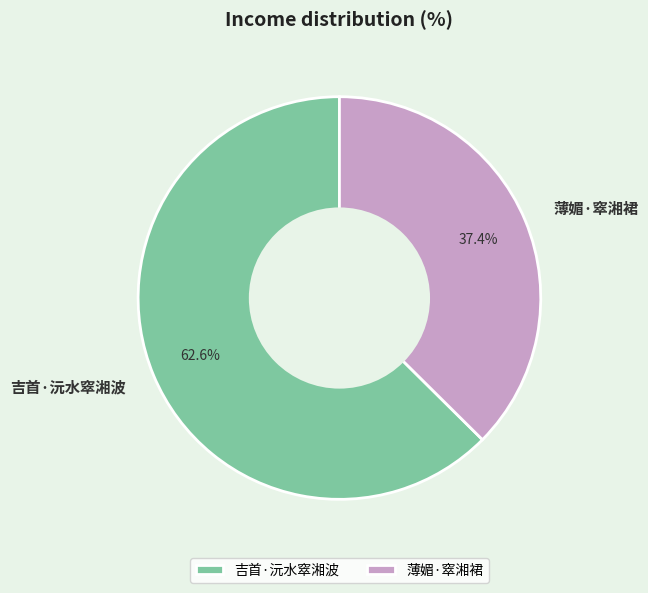

Which category has the biggest portion of the pie?

吉首·沅水窣湘波